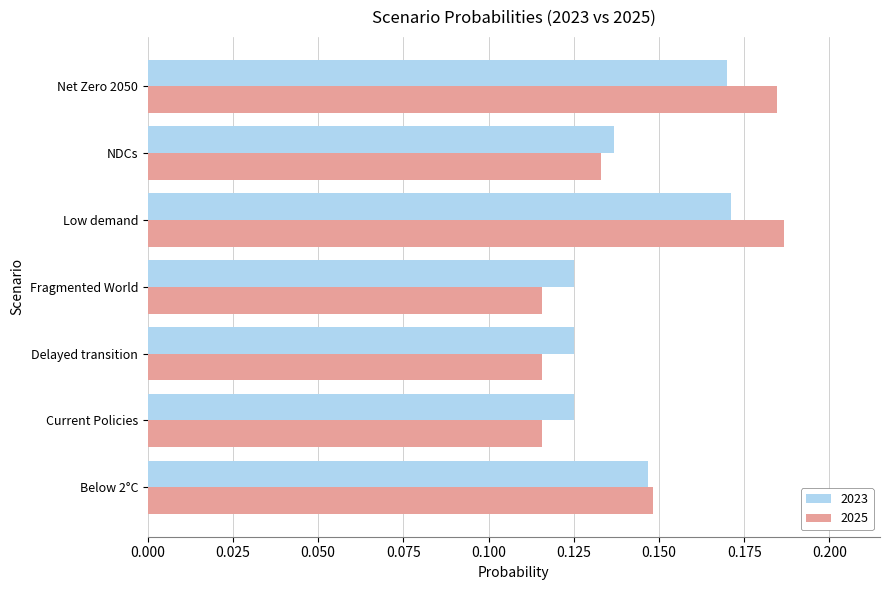

At how many categories does at least one series exceed 0?

7